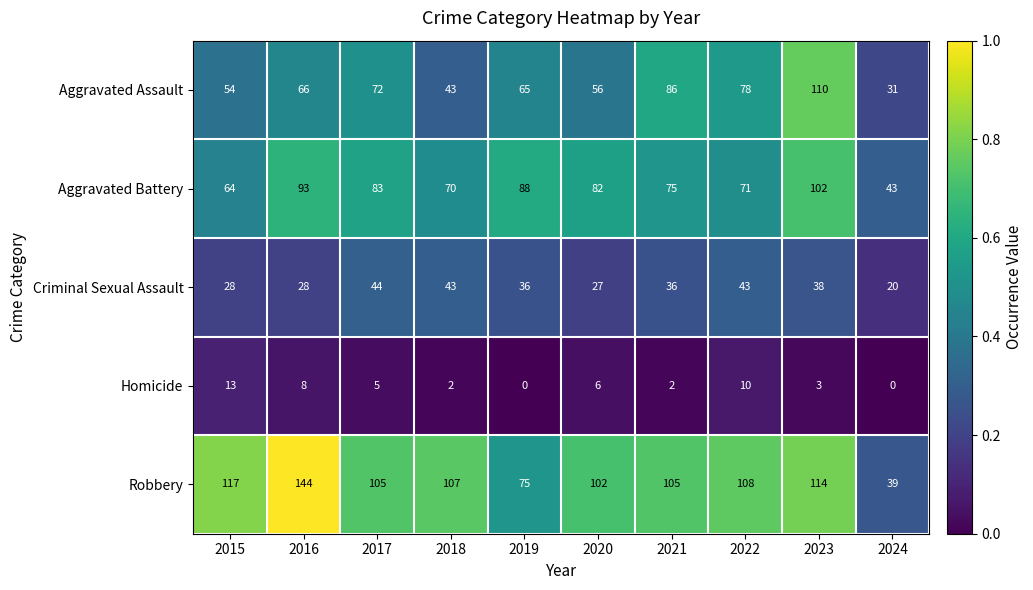

The value of Homicide at 2017 is 8. True or false?

False